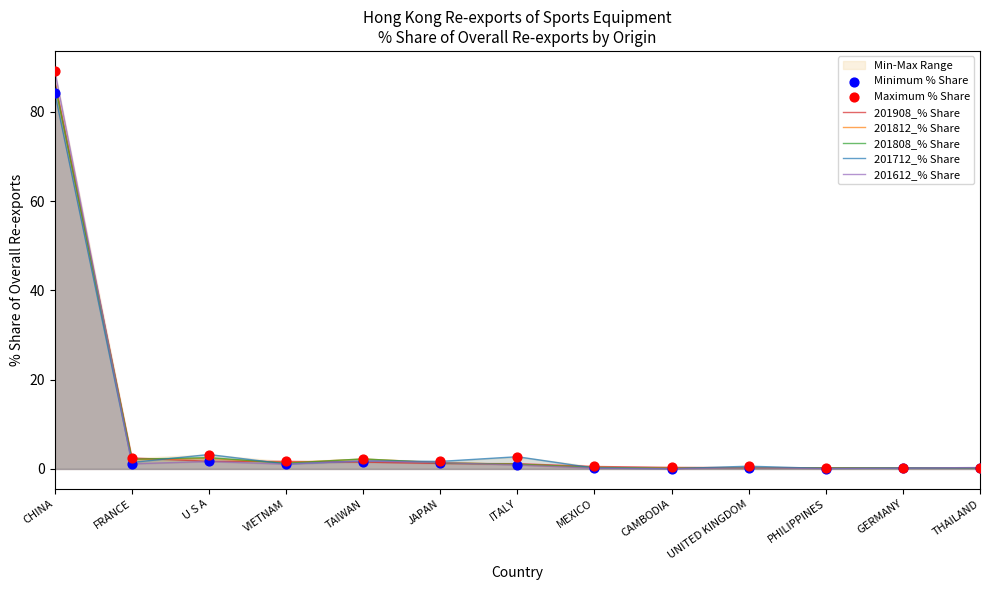

Which series reaches the maximum Y coordinate?

201612_% Share